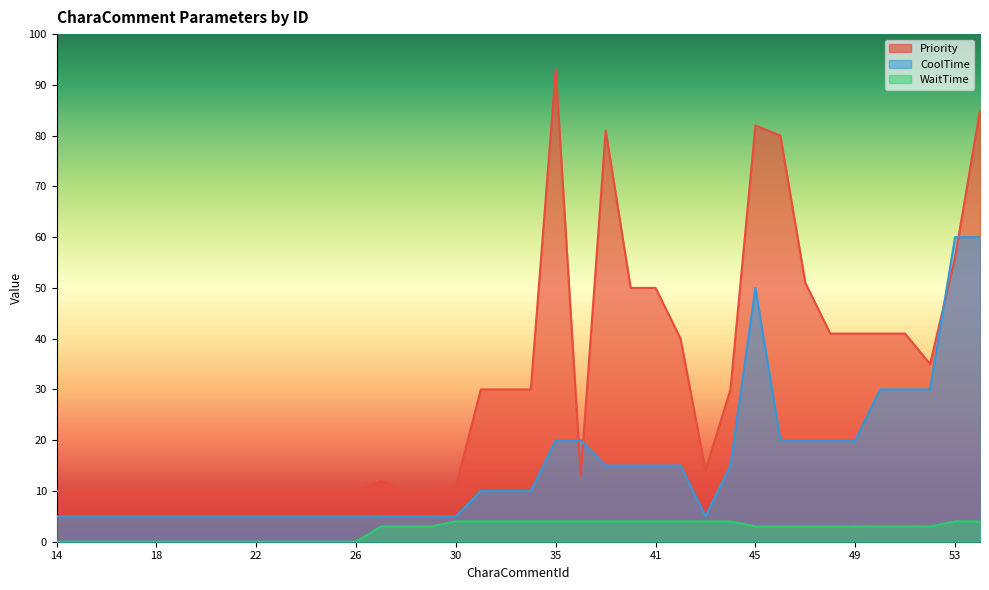

At which category is the sum across all series the highest?

54